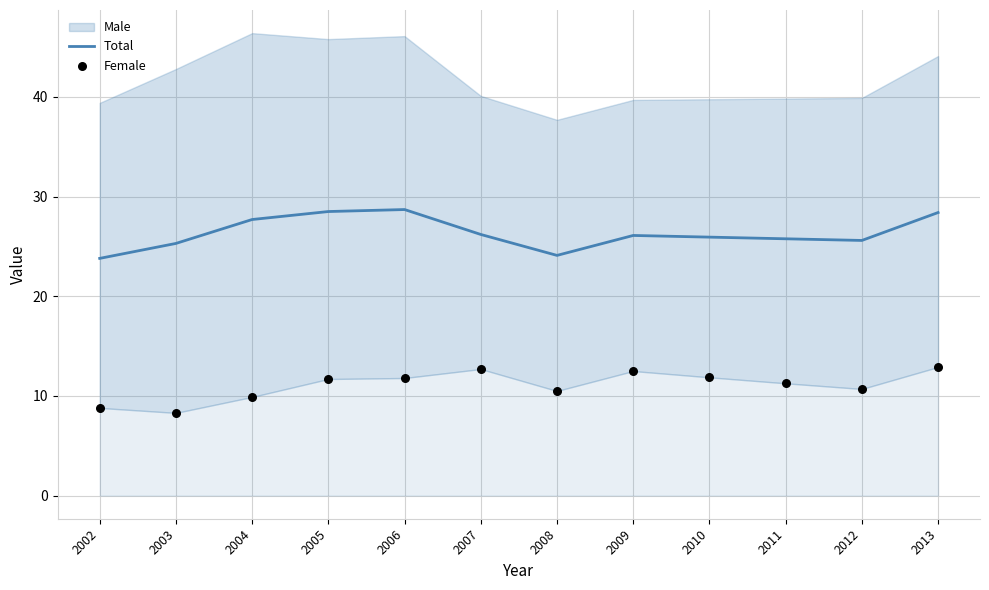

Is it true that Total equals 28.4 at 2013?

True